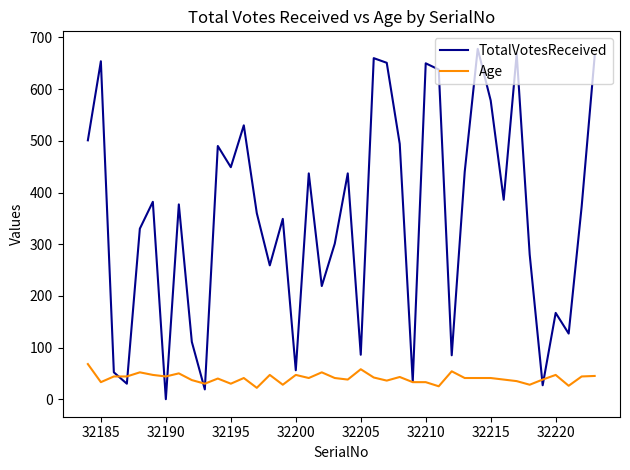

Which series has the largest range (max minus min)?

TotalVotesReceived